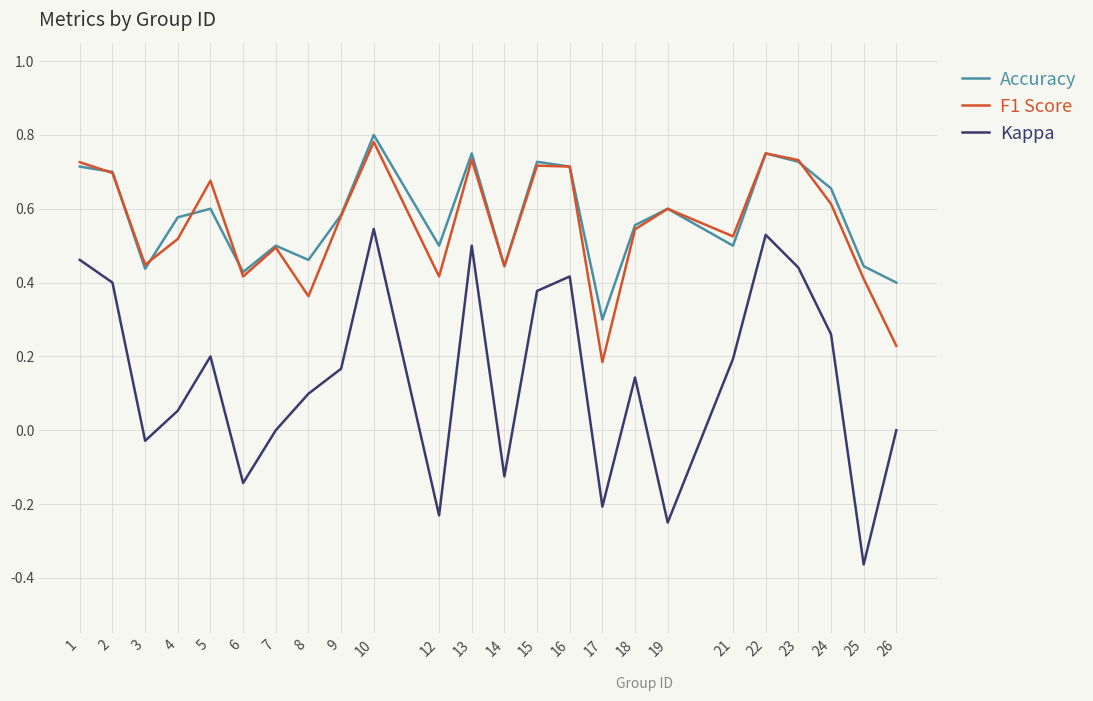

At which category is the sum across all series the highest?

10